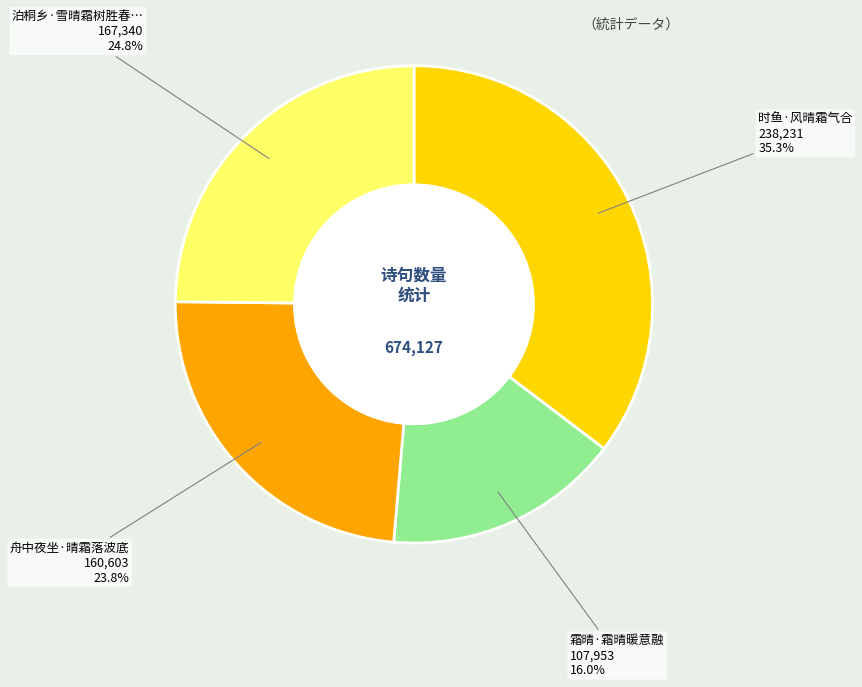

Is there a majority slice in this chart?

No